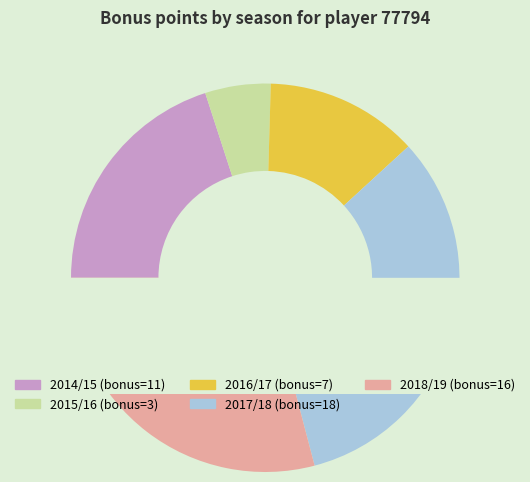

Combined, do 2018/19 (assists=5) and 2019/20 (assists=0) account for over 50%?

No